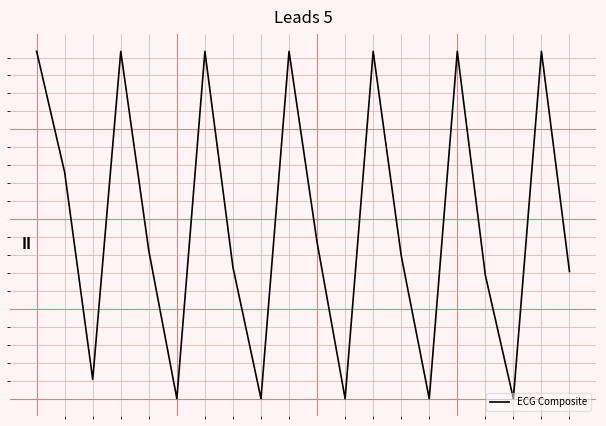

Does the chart display data point markers on the line(s)?

No